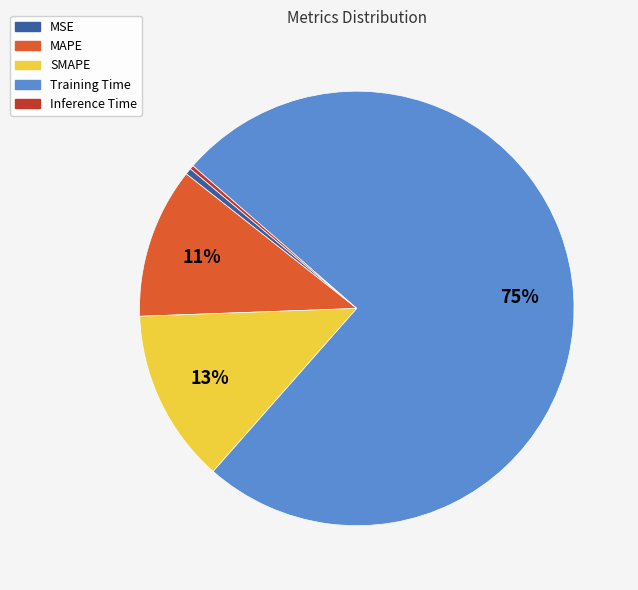

Is the sum of MAPE and MSE greater than half?

No